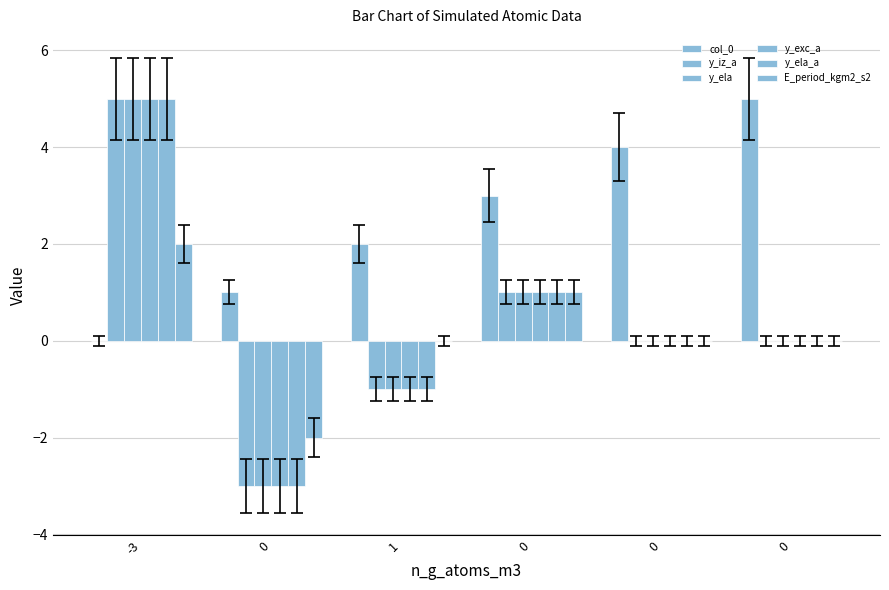

Reading left to right, transcribe all the data shown in this chart.

col_0: -3=0	0=1	1=2	0=3	0=4	0=5
y_iz_a: -3=5	0=-3	1=-1	0=1	0=0	0=0
y_ela: -3=5	0=-3	1=-1	0=1	0=0	0=0
y_exc_a: -3=5	0=-3	1=-1	0=1	0=0	0=0
y_ela_a: -3=5	0=-3	1=-1	0=1	0=0	0=0
E_period_kgm2_s2: -3=2	0=-2	1=0	0=1	0=0	0=0